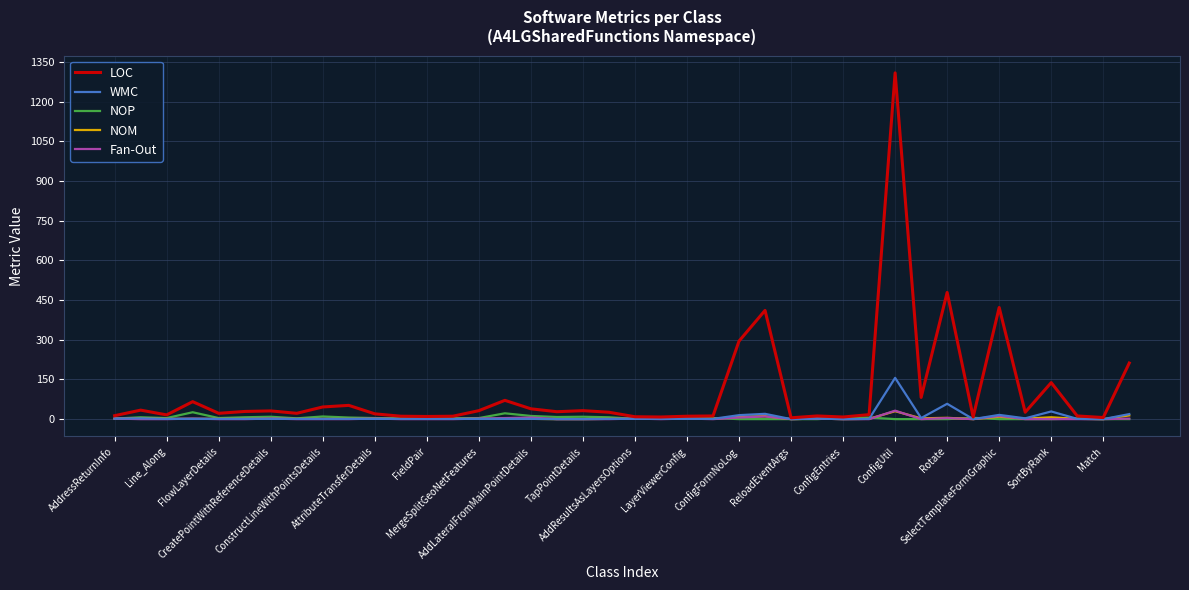

Which series has the largest range (max minus min)?

LOC